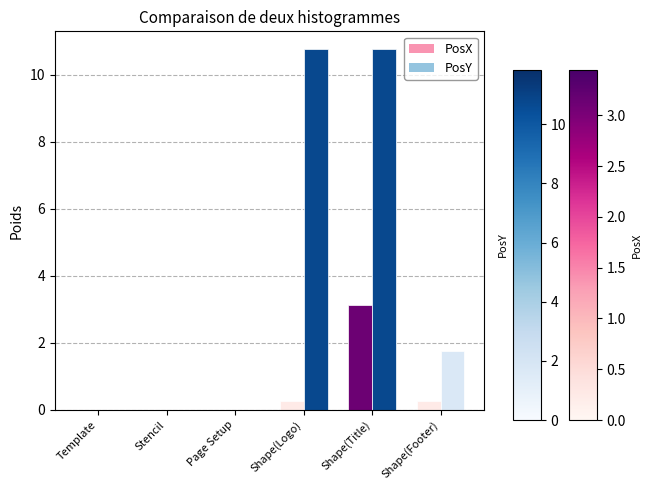

How many groups of bars are there?

6